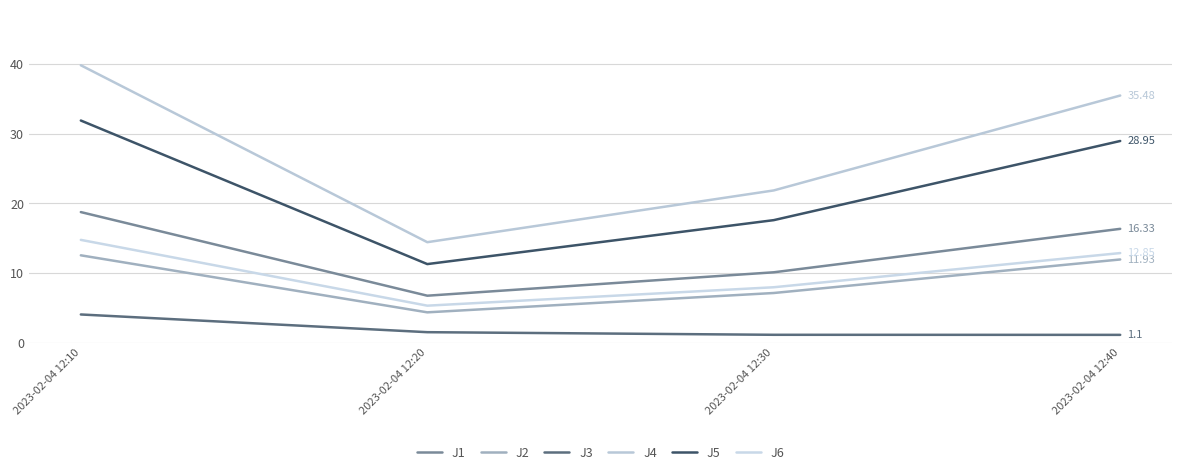

Read the J2 value at 2023-02-04 12:30.

7.1